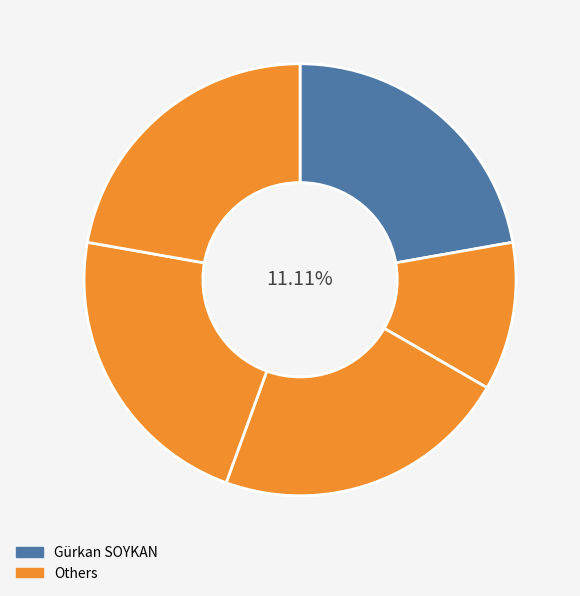

How many segments does this pie chart have?

5